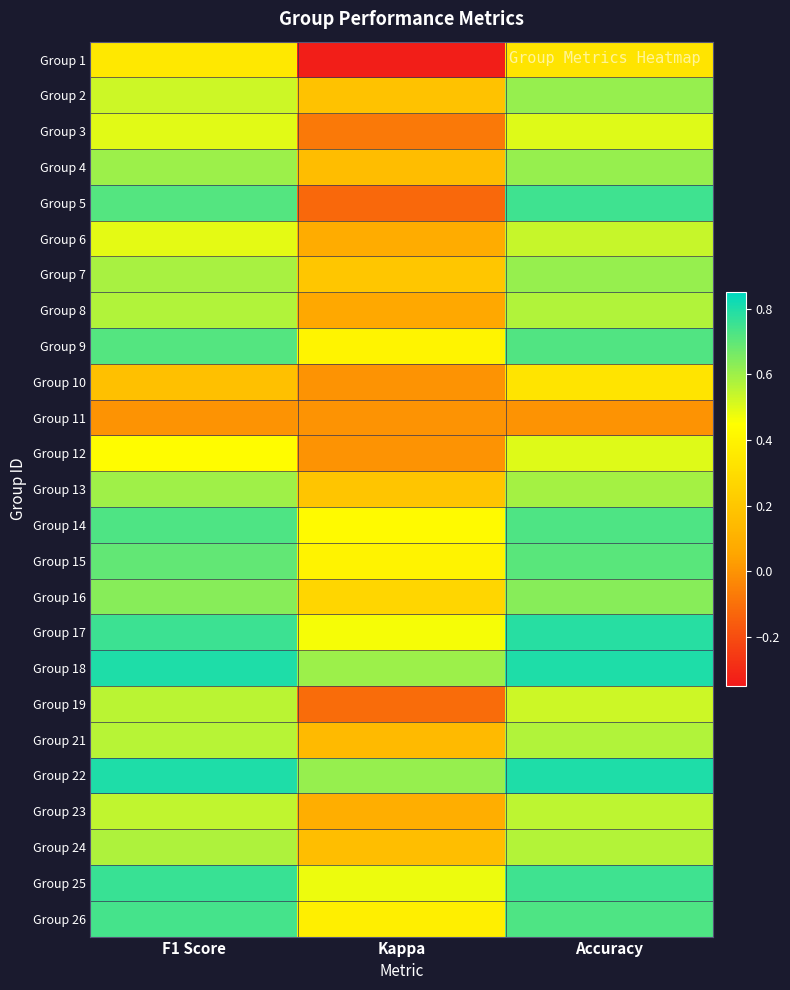

What is the total value across all series at Kappa?

4.6